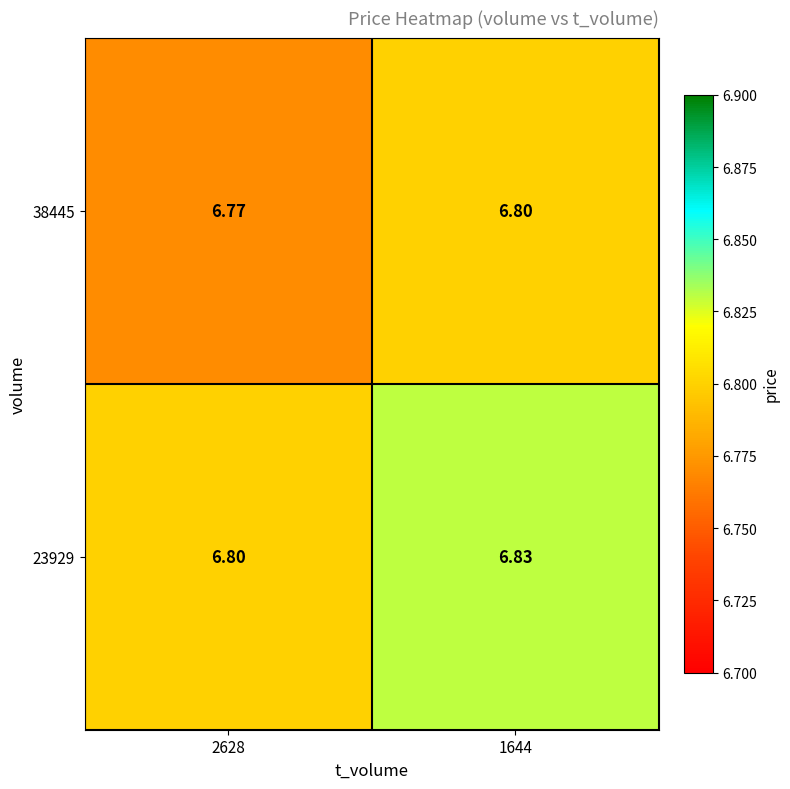

Is the value of 38445 at 2628 greater than the value of 23929 at 2628?

No